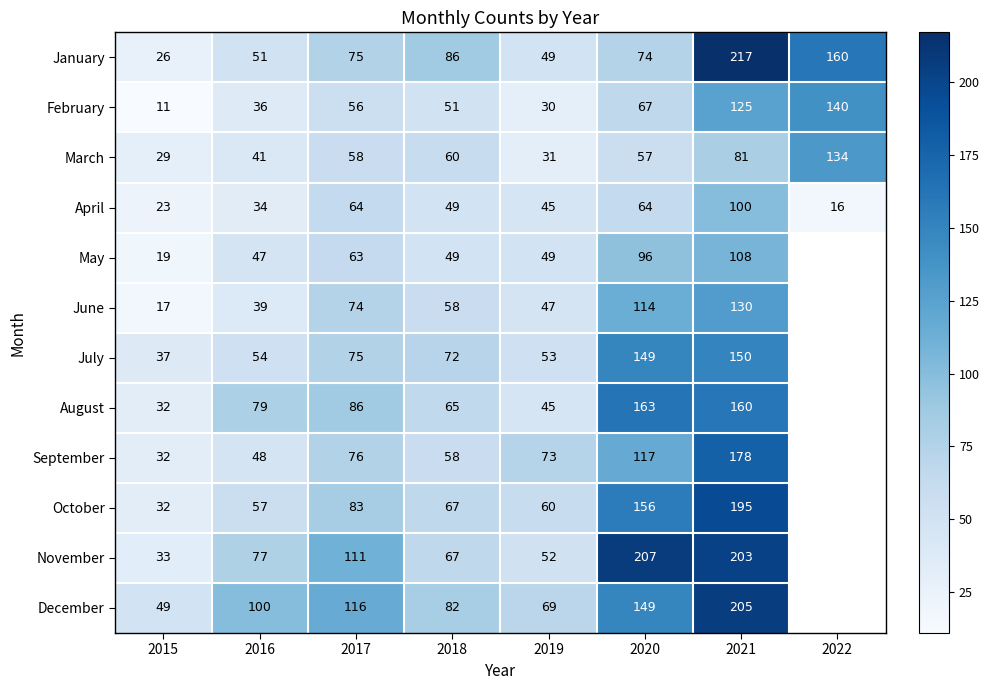

At how many categories does at least one series exceed 38?

8